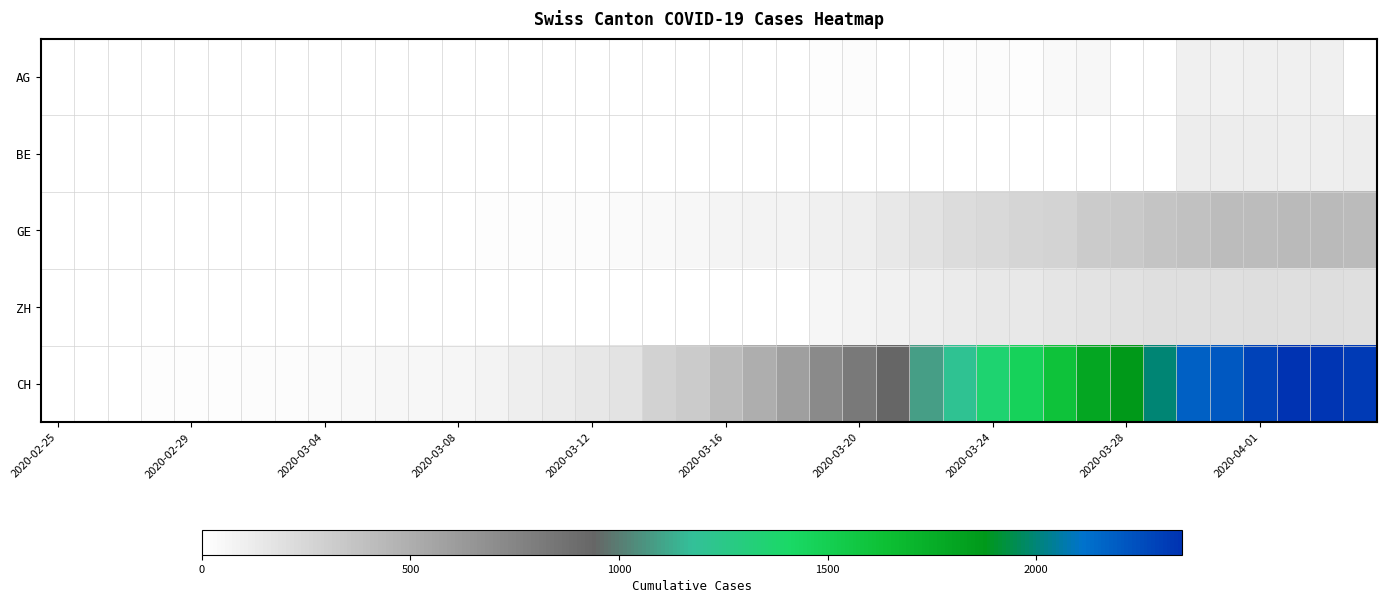

What is the minimum value shown in the chart?

1.0